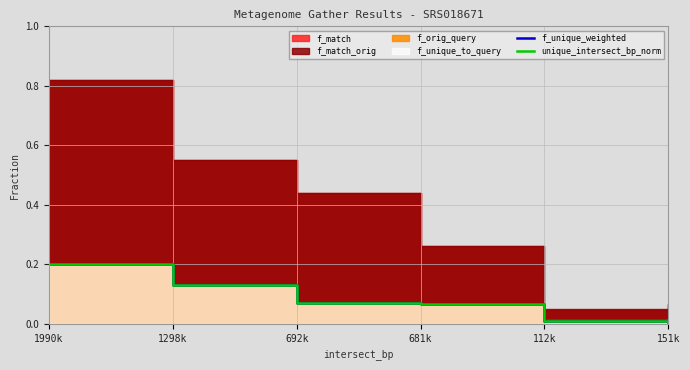

What is the difference between the second highest and minimum values in the unique_intersect_bp_norm series?

0.1